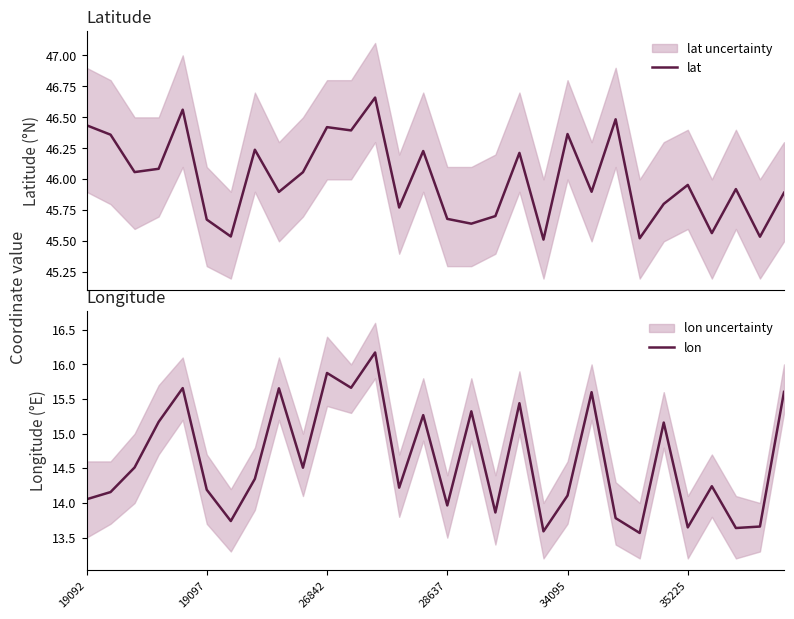

What is the average value of the lat series?

46.0